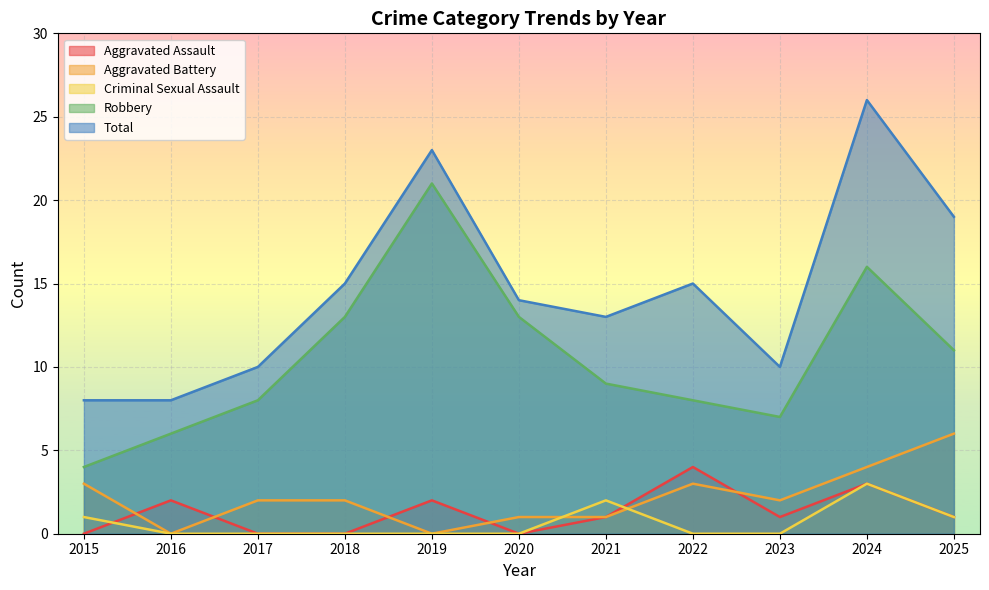

True or false: Aggravated Assault and Robbery cross at least once.

False